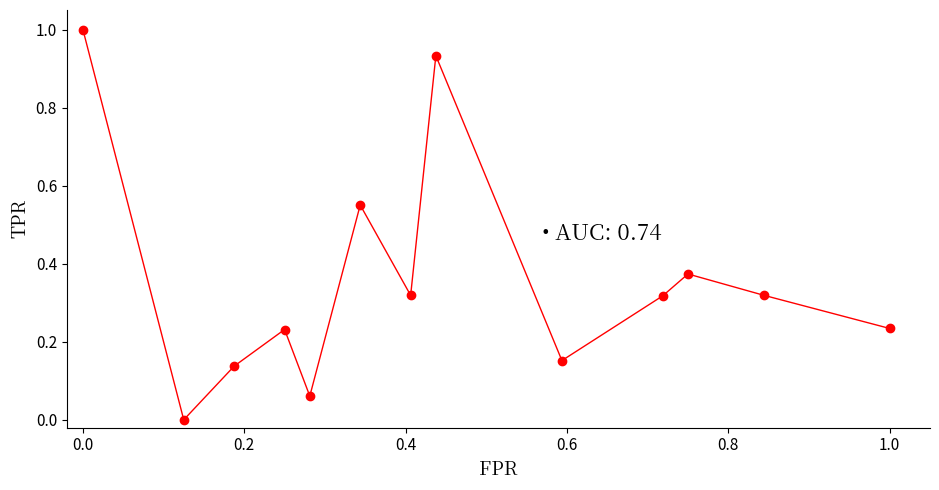

What is the sum of all values?

4.6